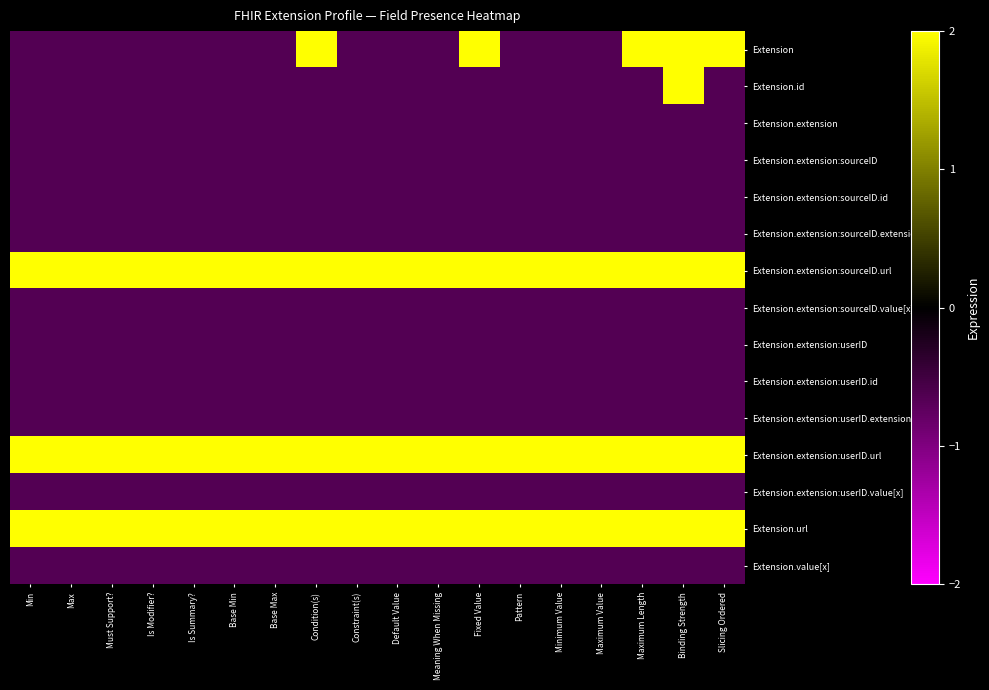

What is the smallest value displayed?

-0.6